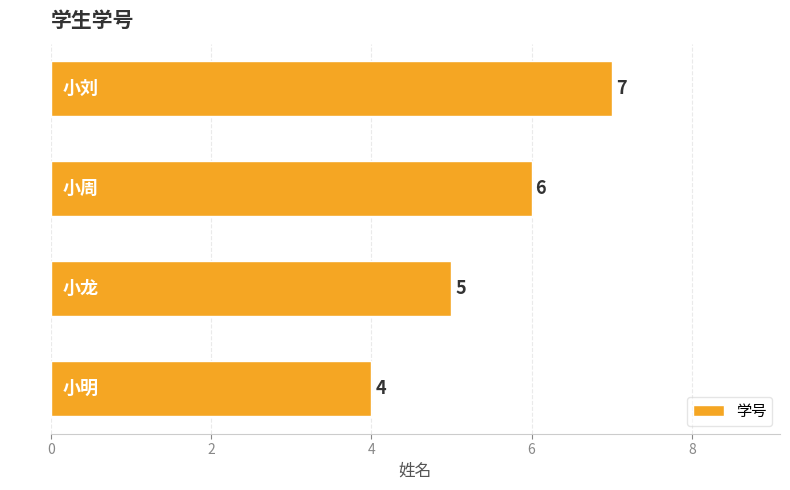

How many values are between 5 and 7?

3